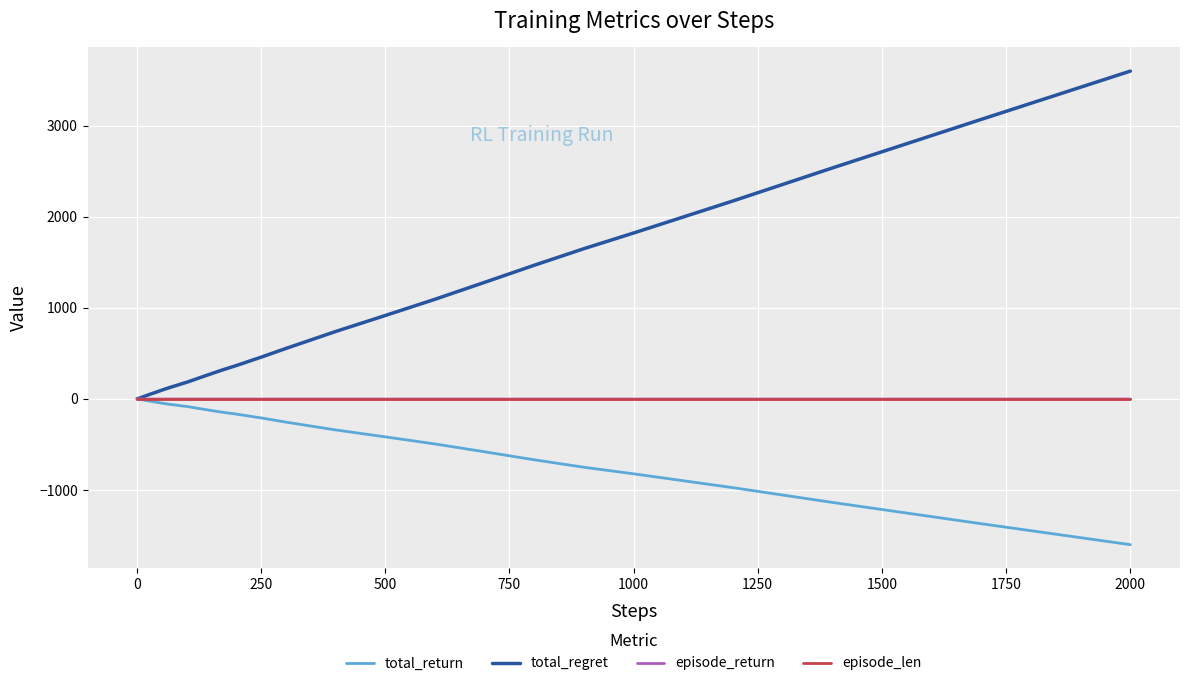

What is the lowest value of the total_return series?

-1600